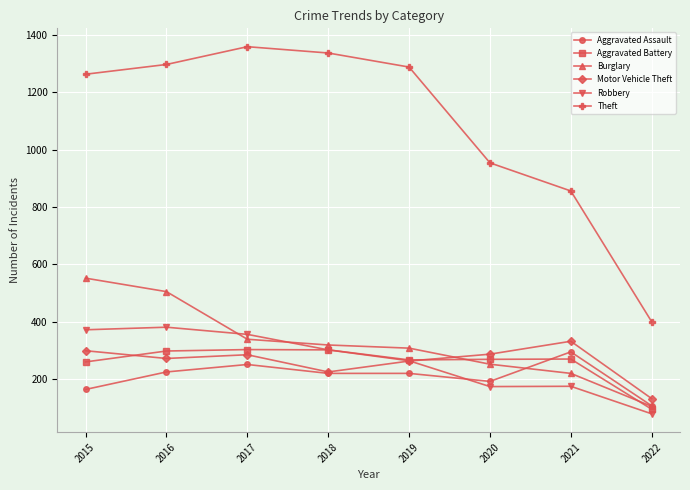

Count the number of data series in this chart.

6